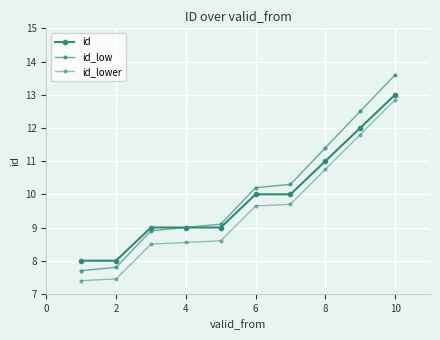

What is the difference between the second highest and second lowest values in the id series?

4.0